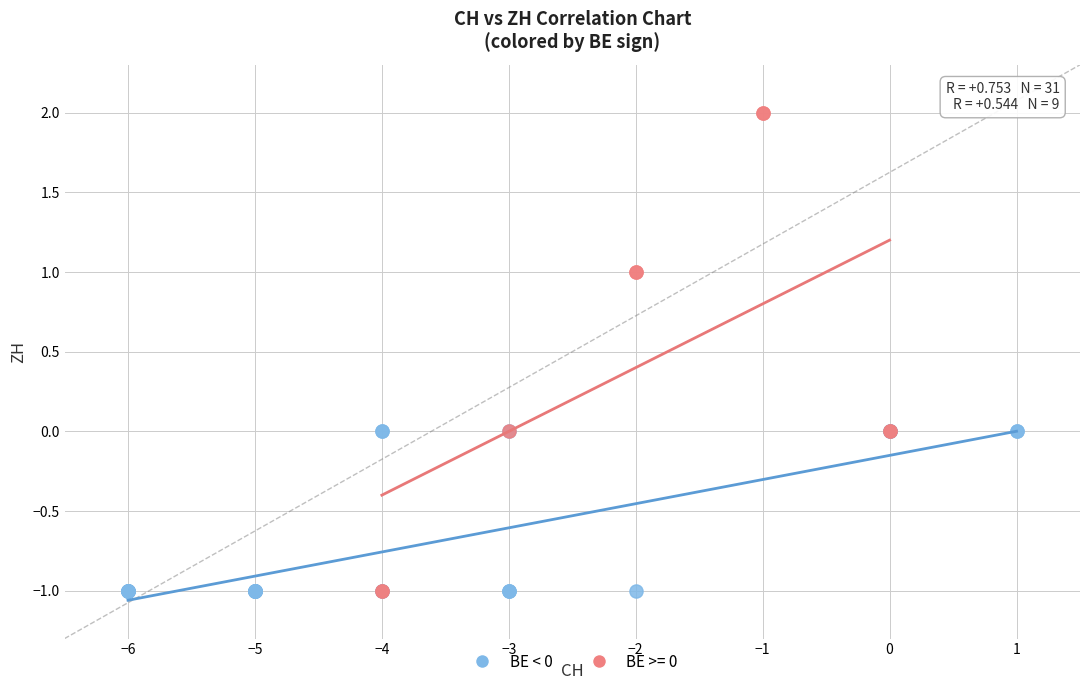

Which series has the widest spread of Y values?

BE >= 0